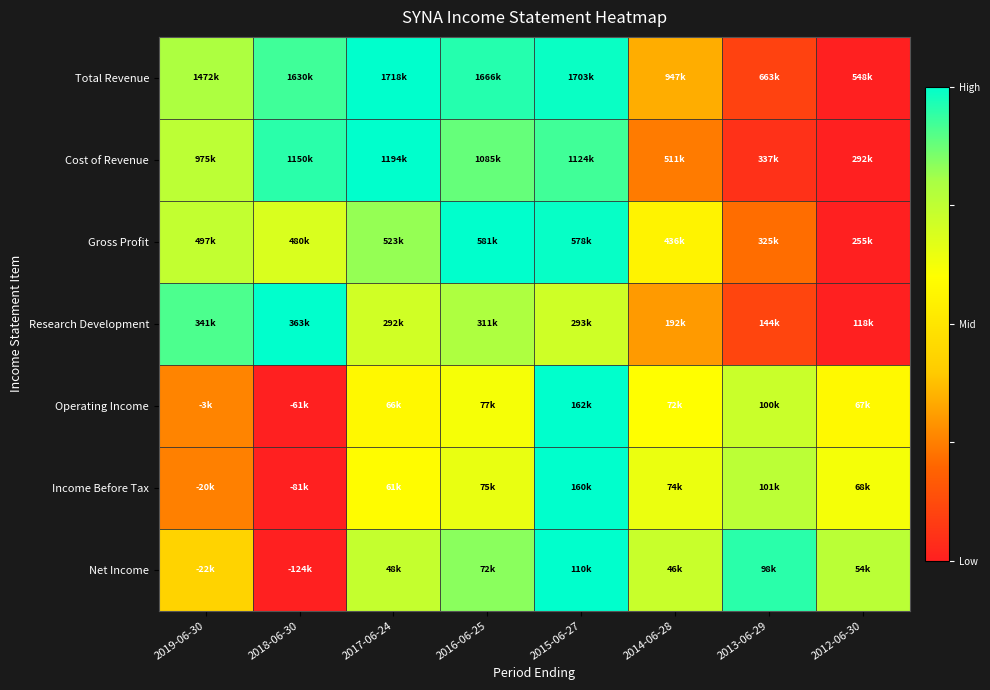

At which category is the sum across all series the highest?

2015-06-27